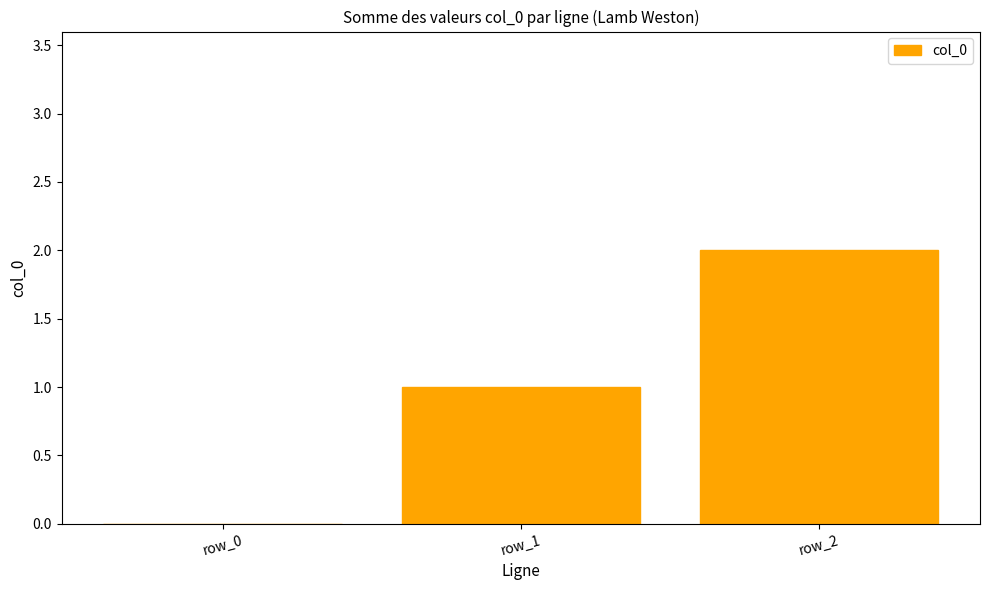

Reading right to left, what are all the values shown in this chart?

2	1	0